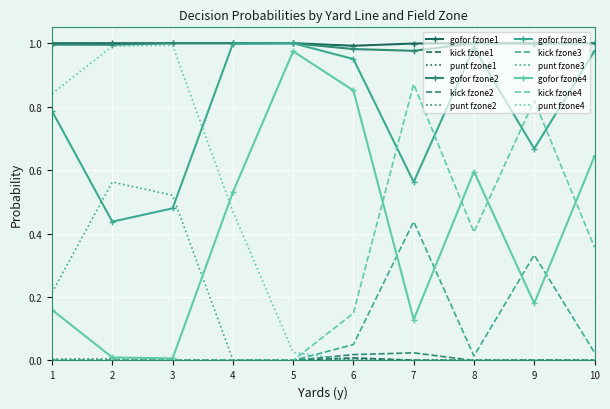

True or false: gofor fzone1 has a value of 0.7 at 2.

False